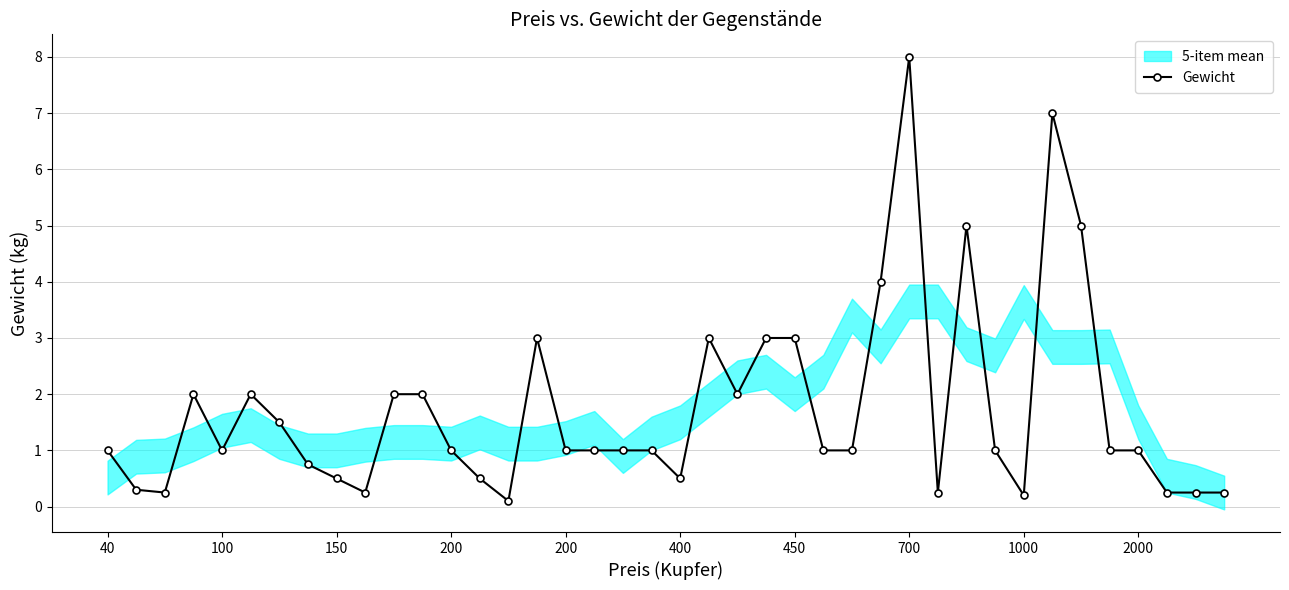

At which category does the chart reach its minimum across all series?

14